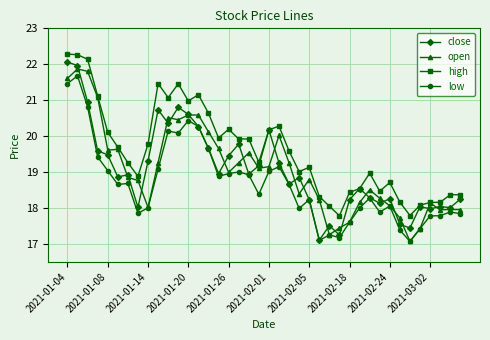

Which series has the largest total across all categories?

high